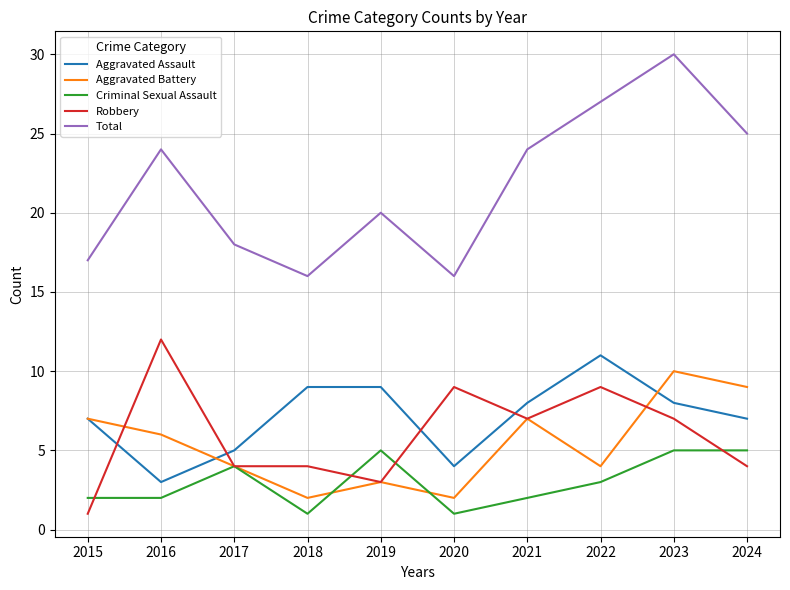

How many series are shown in this chart?

5